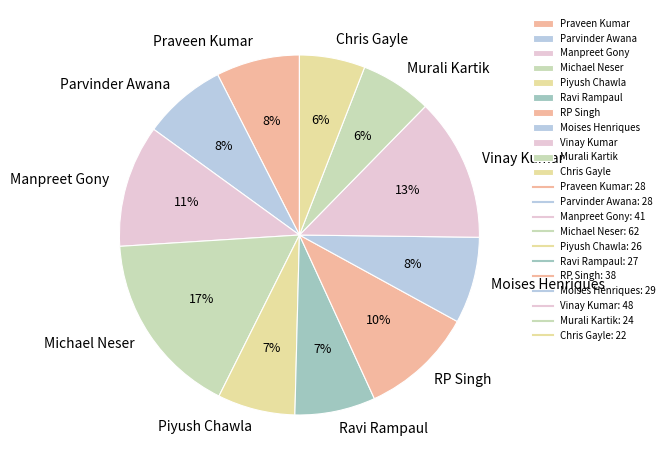

Is it true that Michael Neser is 28% of the pie?

False